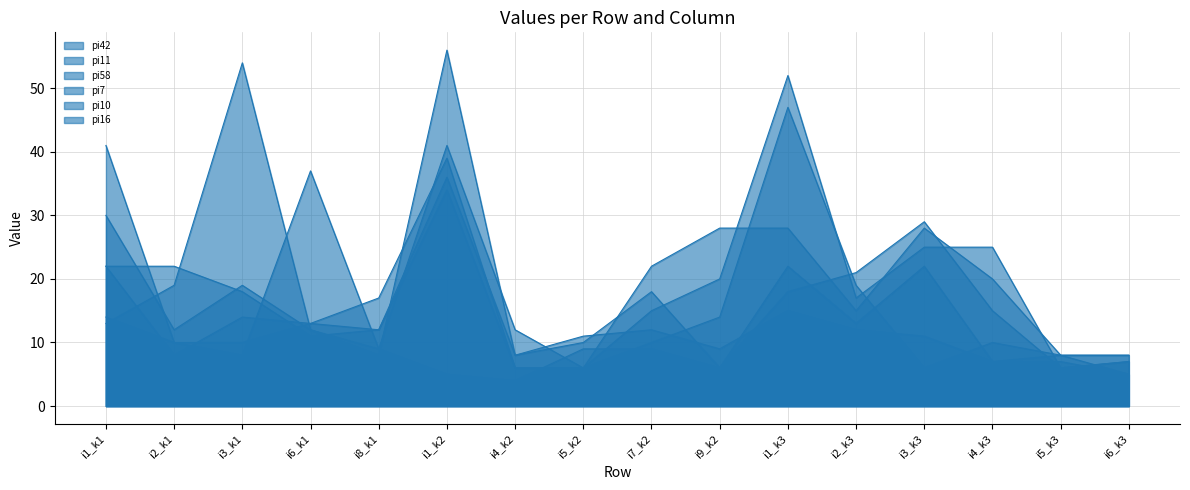

At which category does pi7 reach its first local valley?

i3_k1